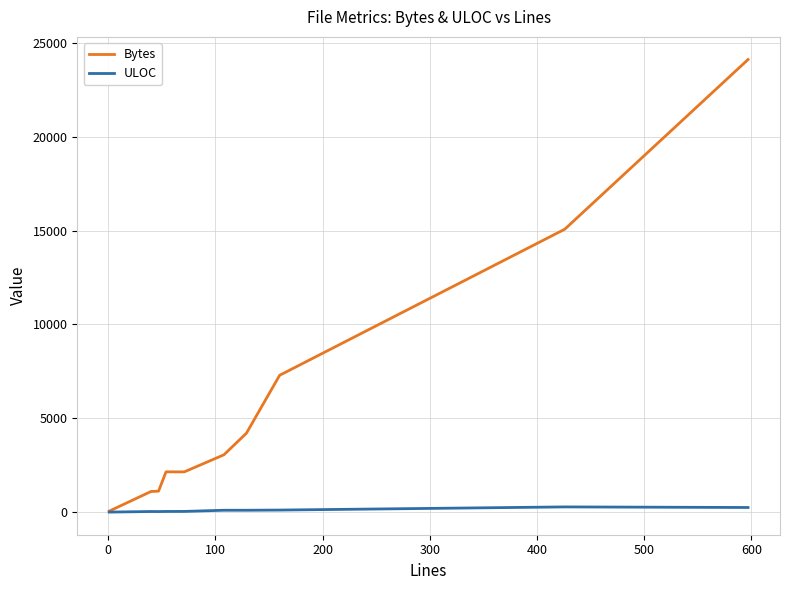

Which series has the widest spread of values?

Bytes